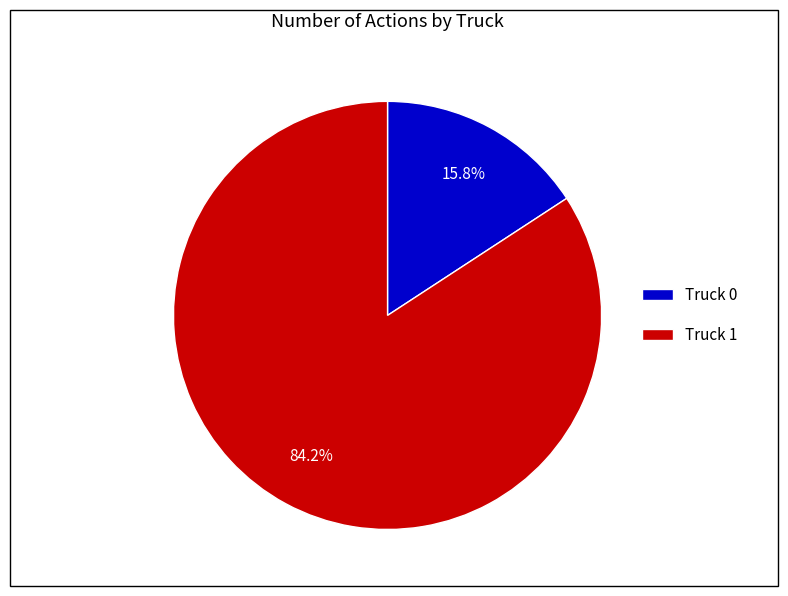

What is the ratio of the value at Truck 1 to the value at Truck 0?

5.3